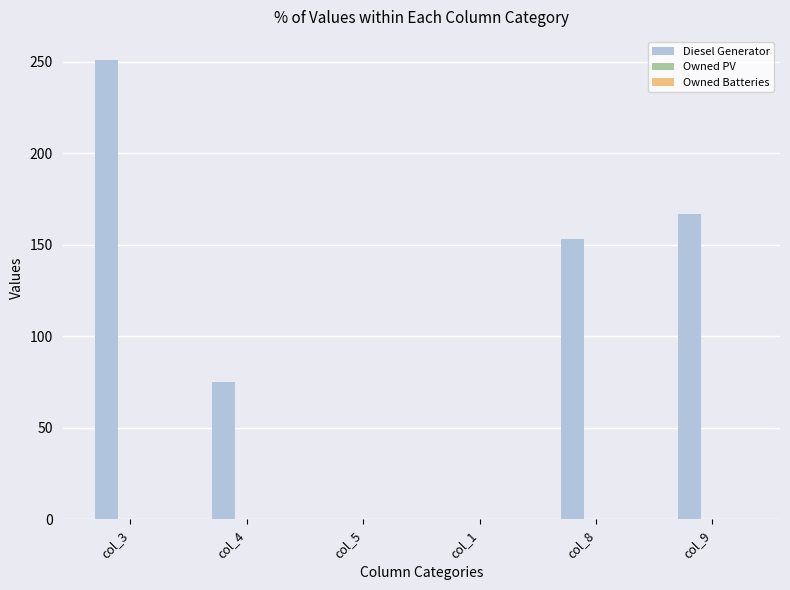

What is the change in value from col_1 to col_8?

+153